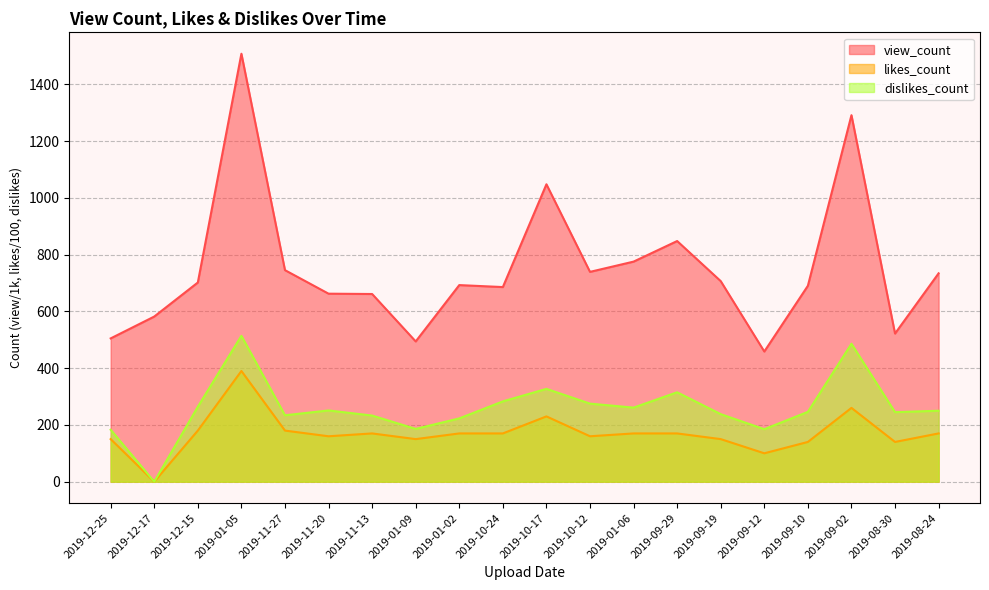

True or false: likes_count and view_count intersect in this chart.

False